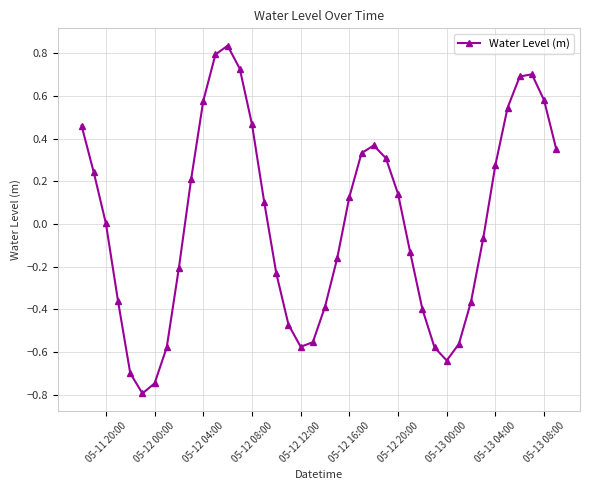

What is the minimum value shown in the chart?

-0.8